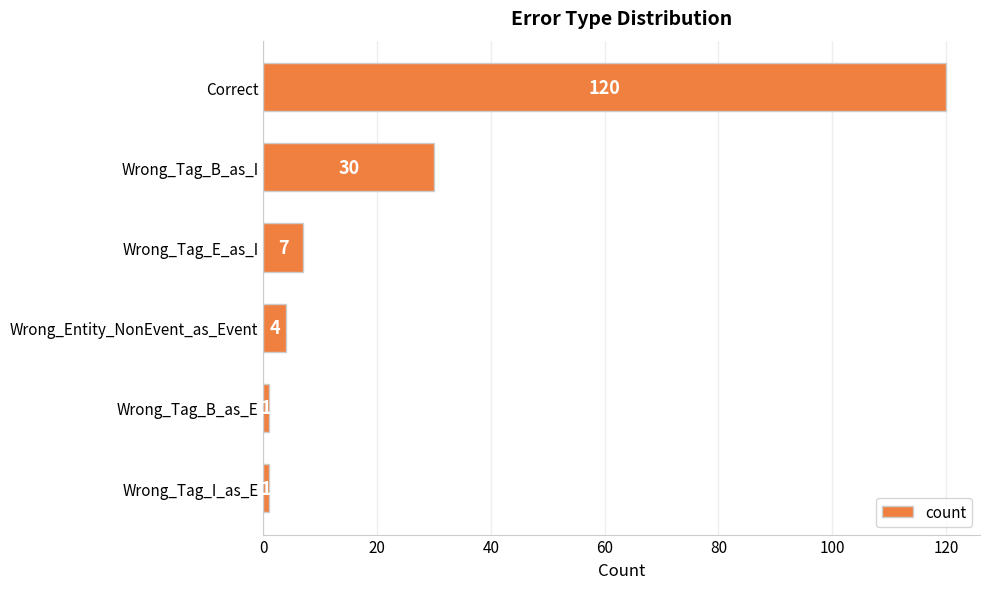

Reading top to bottom, extract all data points from this chart.

120	30	7	4	1	1